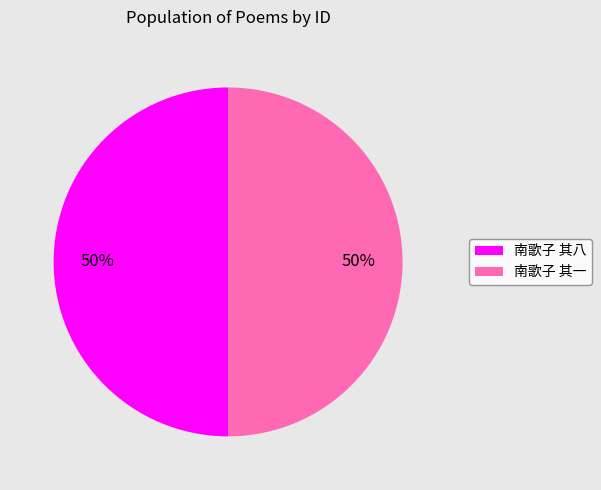

Approximately how many times larger is the value at 南歌子 其一 compared to 南歌子 其八?

1.0